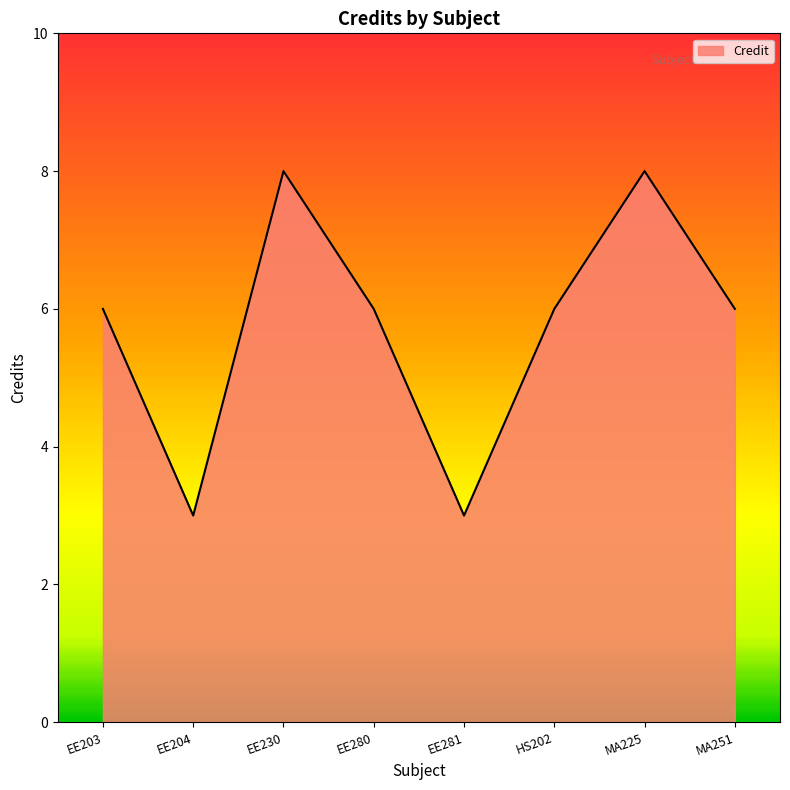

Reading left to right, extract all data points from this chart.

6	3	8	6	3	6	8	6